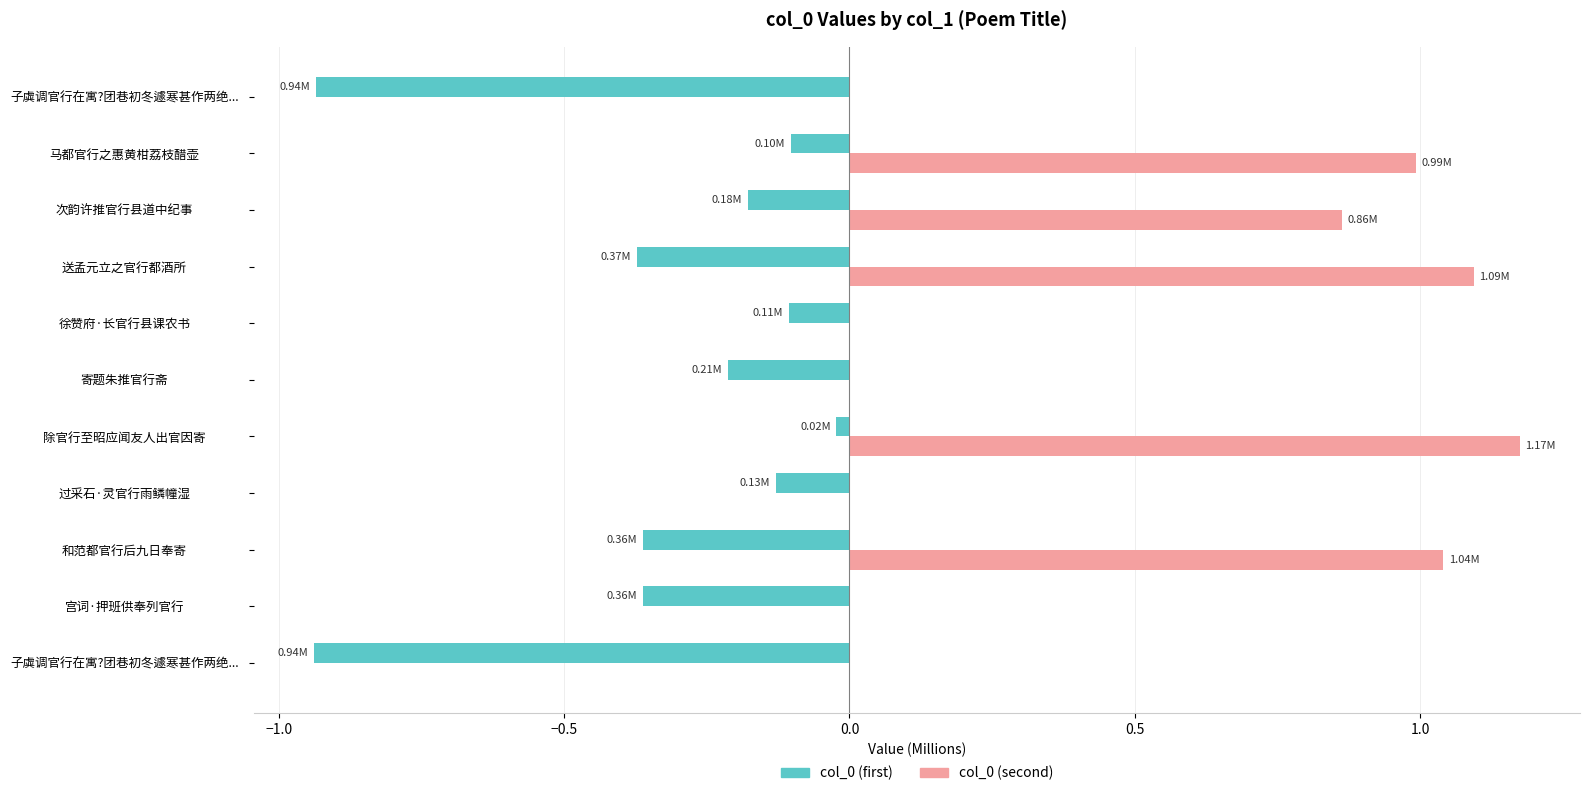

What is the difference between the maximum and second lowest values in the col_0 (first) series?

0.9